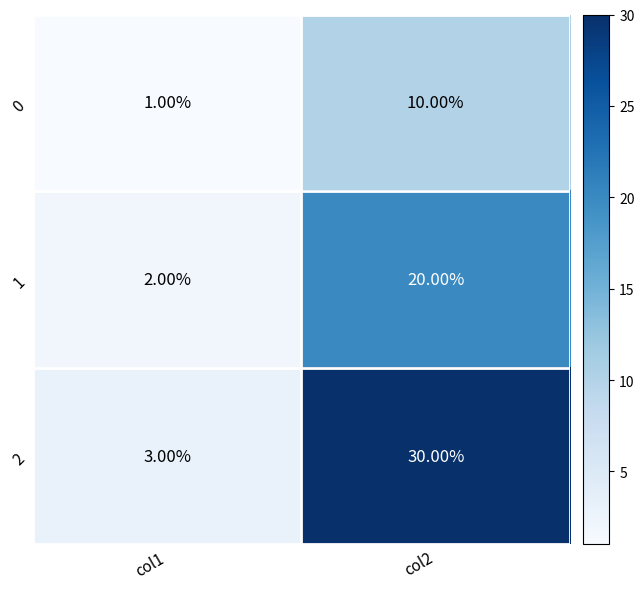

What is the average value of the 1 series?

11